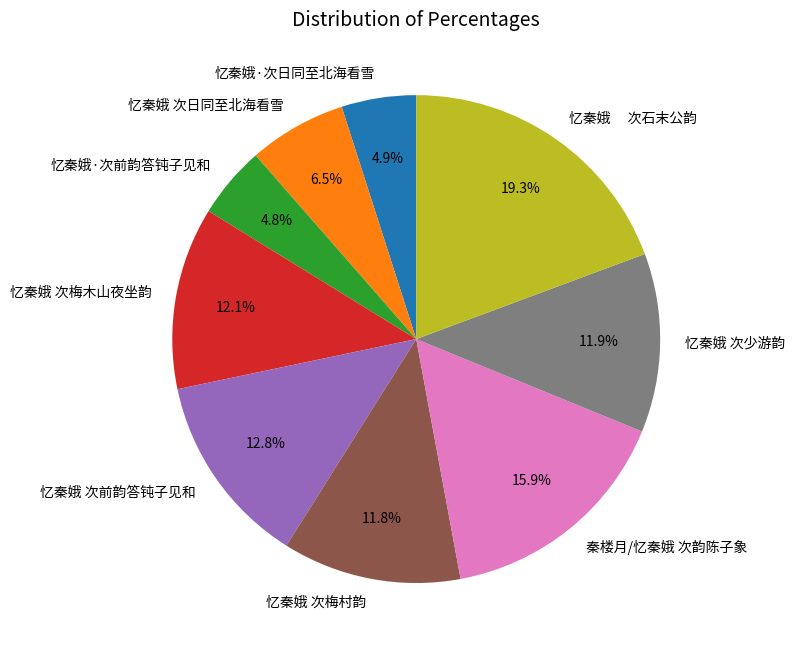

Which slice is the largest?

忆秦娥 次石末公韵